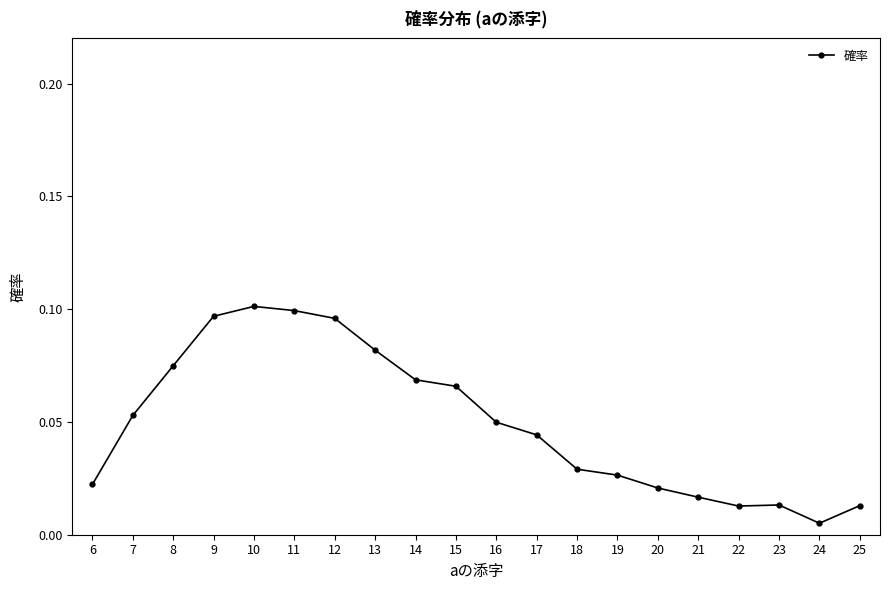

At which label is the value closest to 0?

24